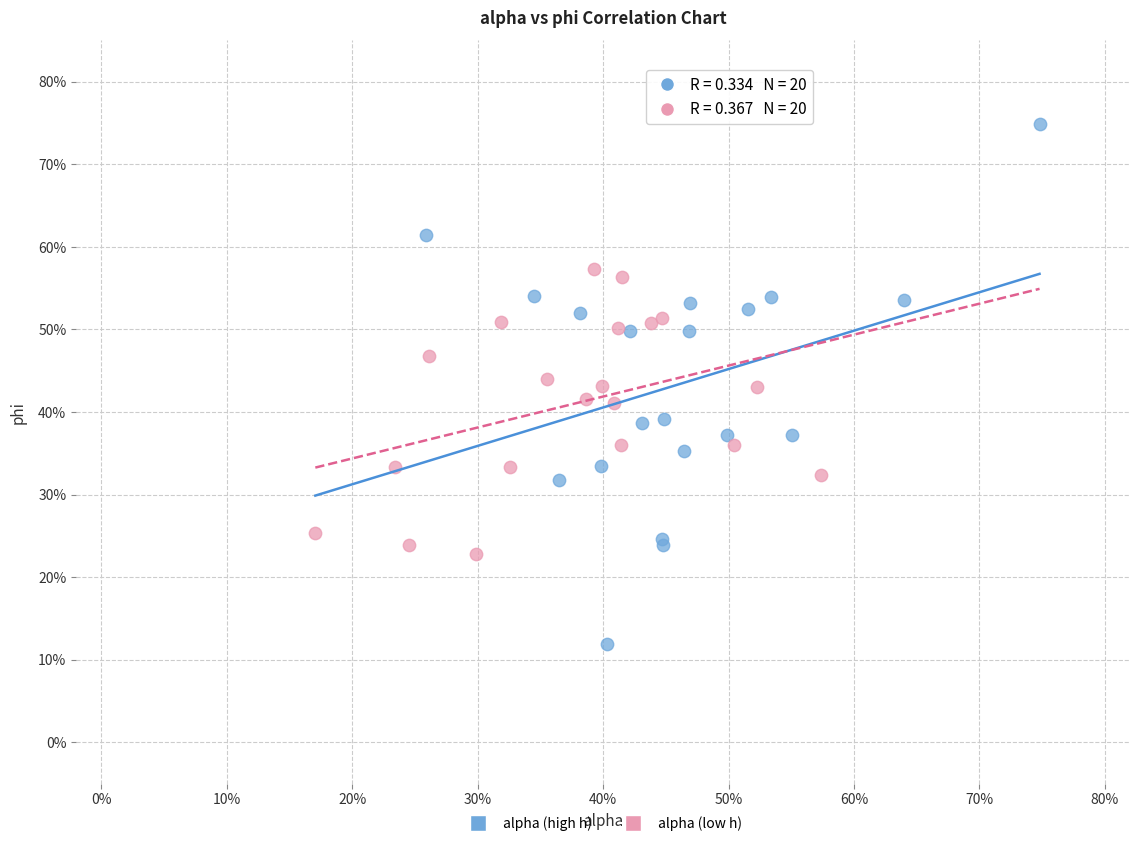

Which series has the widest spread of Y values?

alpha (high h)